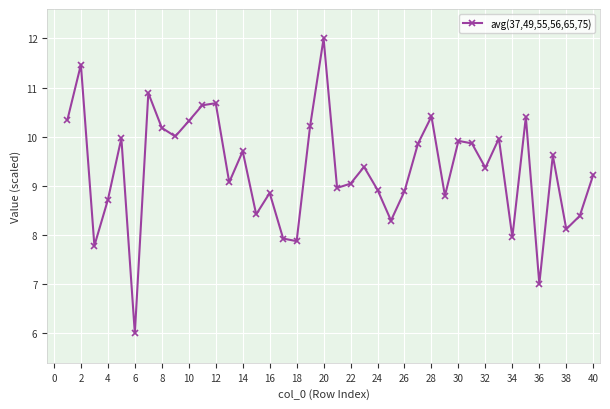

What is the smallest value displayed?

6.0